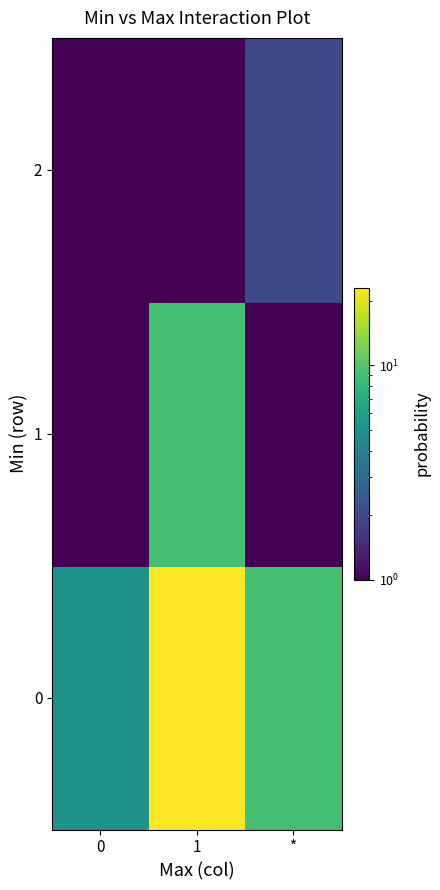

What is the difference between the highest and lowest values at *?

8